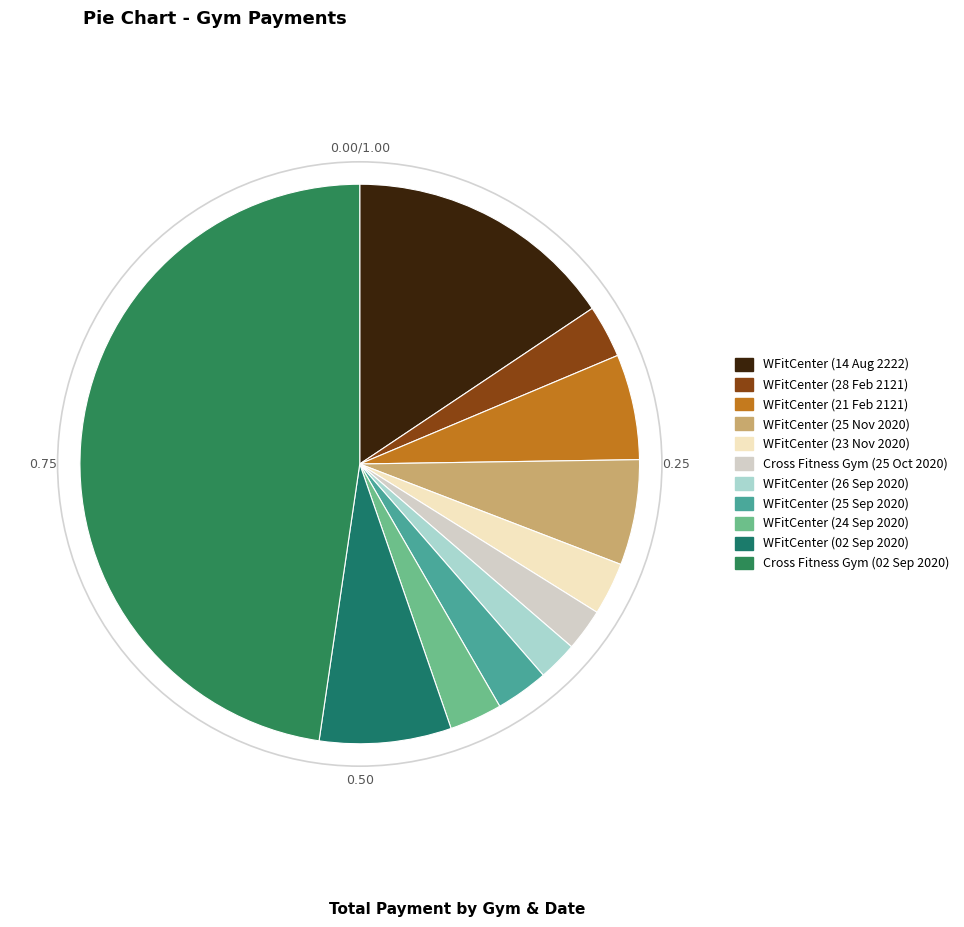

True or false: WFitCenter (14 Aug 2222) accounts for 16% of the total.

True